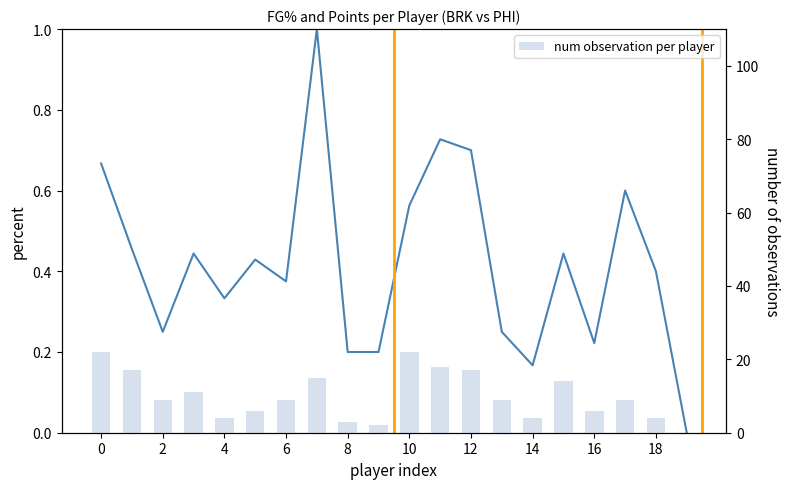

What is the difference between the num observation per player values at 6 and 16?

8.0